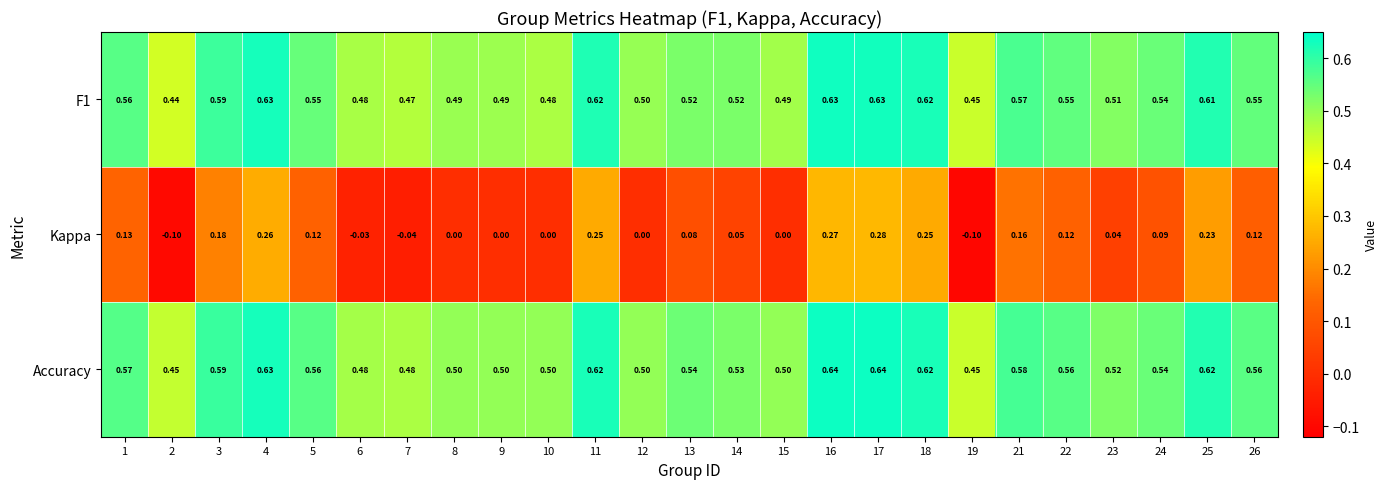

Which series has the largest range (max minus min)?

Kappa